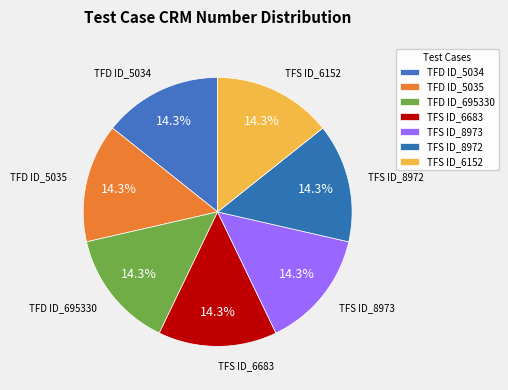

What percentage do TFD ID_695330 and TFS ID_8972 together represent?

28.6%